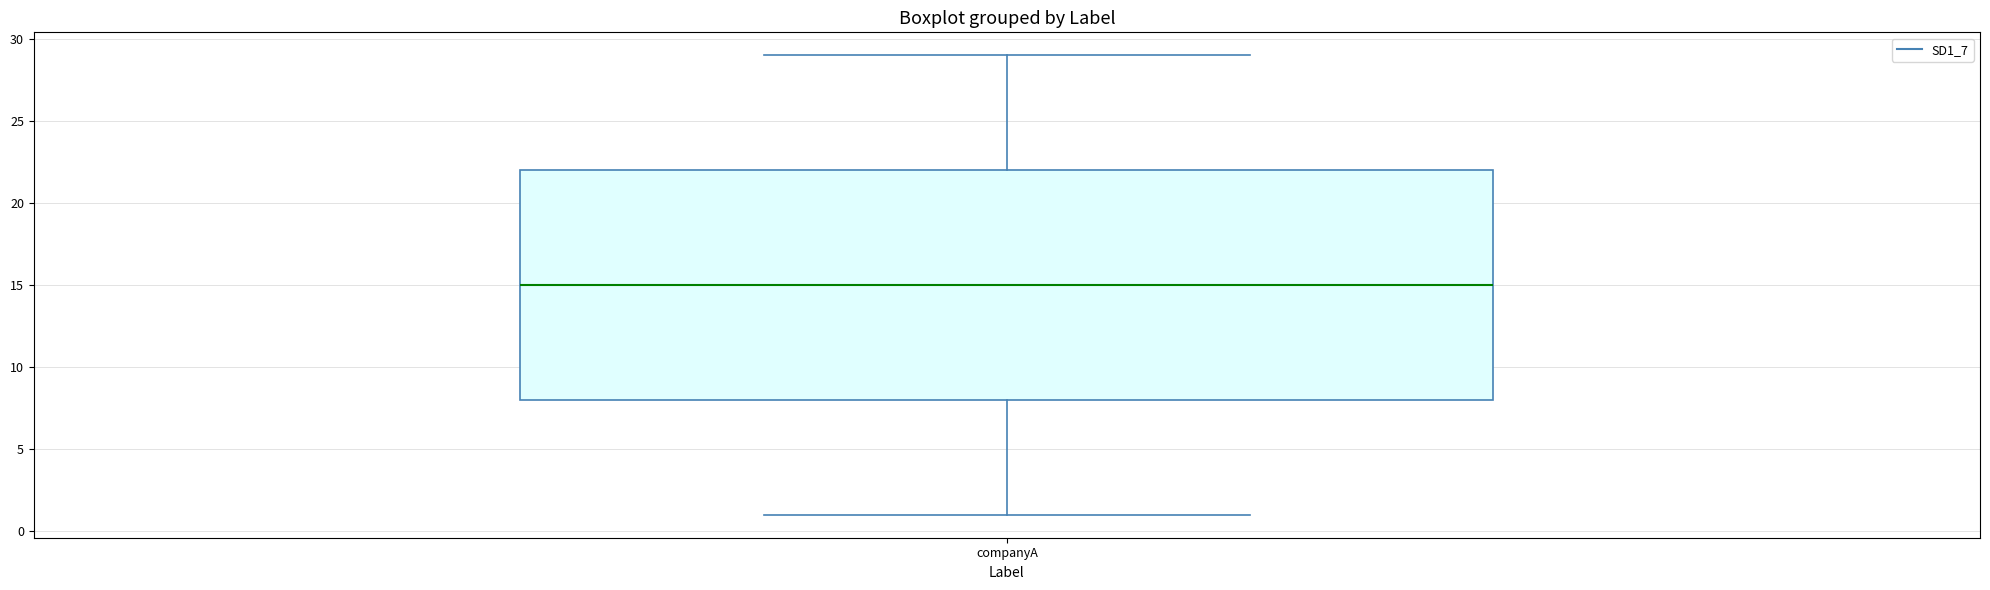

Read this box plot against the y-axis: the position of the median line, the range covered by the box, and the ends of both whiskers. The values are not printed on the chart, so give them approximately, as read against the axis.

median 15, box 8 to 22, whiskers 1 to 29